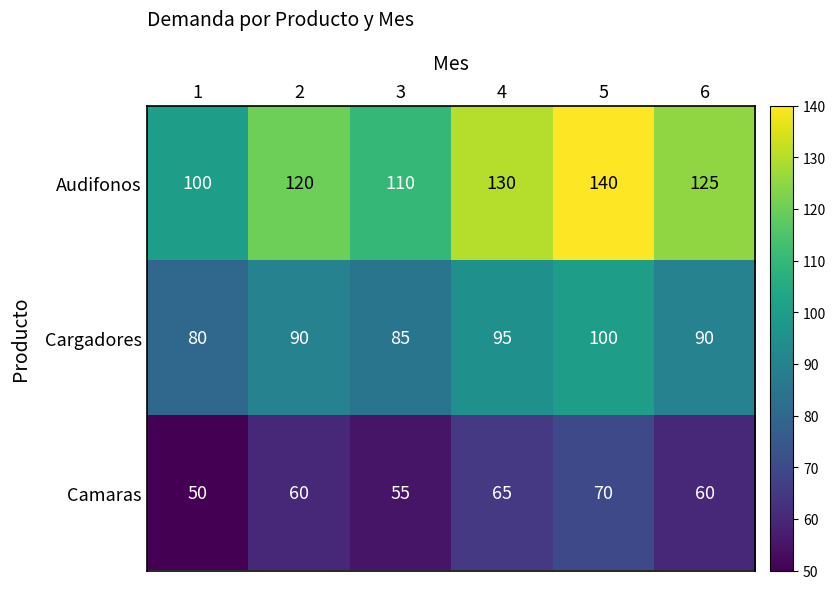

What is the difference between the Camaras values at 2 and 5?

10